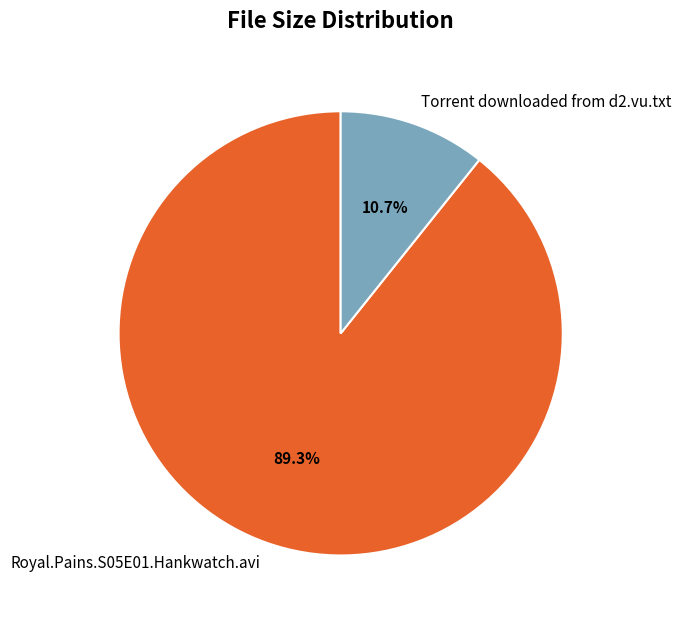

Rank the categories by value from lowest to highest.

Torrent downloaded from d2.vu.txt, Royal.Pains.S05E01.Hankwatch.avi